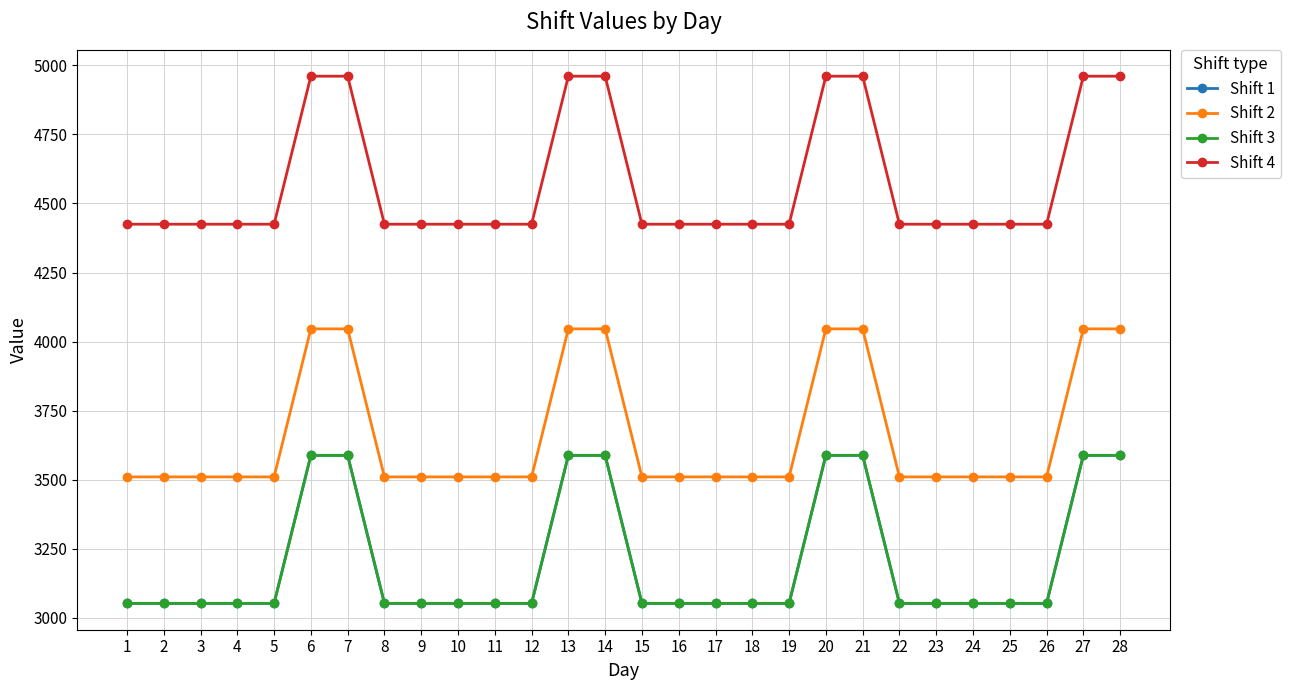

Reading left to right, list all the values displayed in this chart.

Shift 1: 1=3052	2=3052	3=3052	4=3052	5=3052	6=3588	7=3588	8=3052	9=3052	10=3052	11=3052	12=3052	13=3588	14=3588	15=3052	16=3052	17=3052	18=3052	19=3052	20=3588	21=3588	22=3052	23=3052	24=3052	25=3052	26=3052	27=3588	28=3588
Shift 2: 1=3510	2=3510	3=3510	4=3510	5=3510	6=4046	7=4046	8=3510	9=3510	10=3510	11=3510	12=3510	13=4046	14=4046	15=3510	16=3510	17=3510	18=3510	19=3510	20=4046	21=4046	22=3510	23=3510	24=3510	25=3510	26=3510	27=4046	28=4046
Shift 3: 1=3052	2=3052	3=3052	4=3052	5=3052	6=3588	7=3588	8=3052	9=3052	10=3052	11=3052	12=3052	13=3588	14=3588	15=3052	16=3052	17=3052	18=3052	19=3052	20=3588	21=3588	22=3052	23=3052	24=3052	25=3052	26=3052	27=3588	28=3588
Shift 4: 1=4425	2=4425	3=4425	4=4425	5=4425	6=4961	7=4961	8=4425	9=4425	10=4425	11=4425	12=4425	13=4961	14=4961	15=4425	16=4425	17=4425	18=4425	19=4425	20=4961	21=4961	22=4425	23=4425	24=4425	25=4425	26=4425	27=4961	28=4961